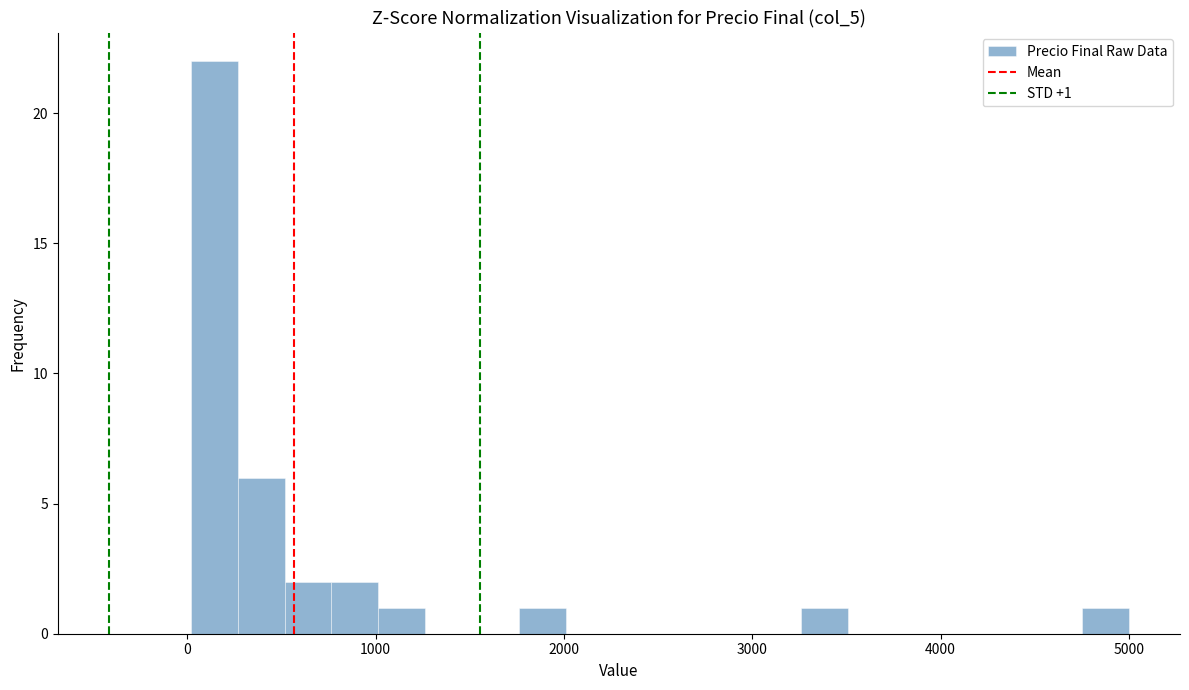

Read against the x-axis, roughly where is the centre of the tallest bar?

100